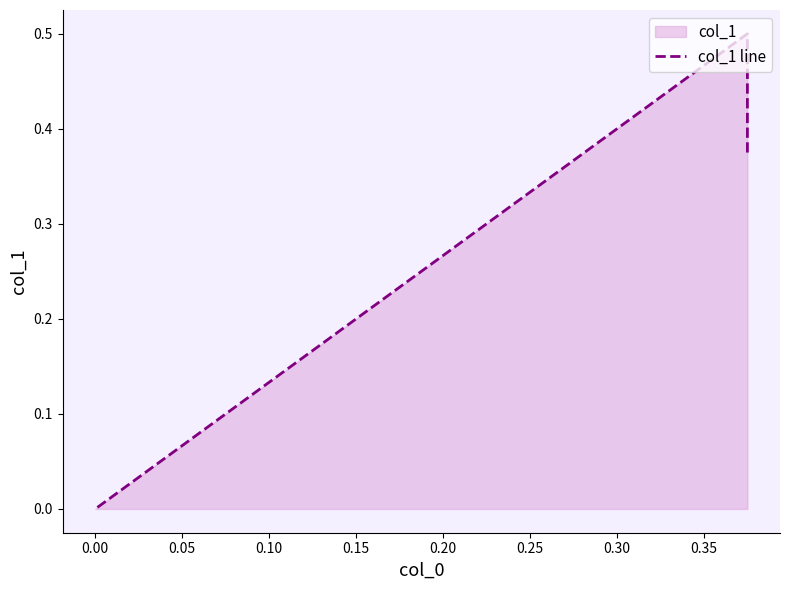

What position from the right is 0.00?

2